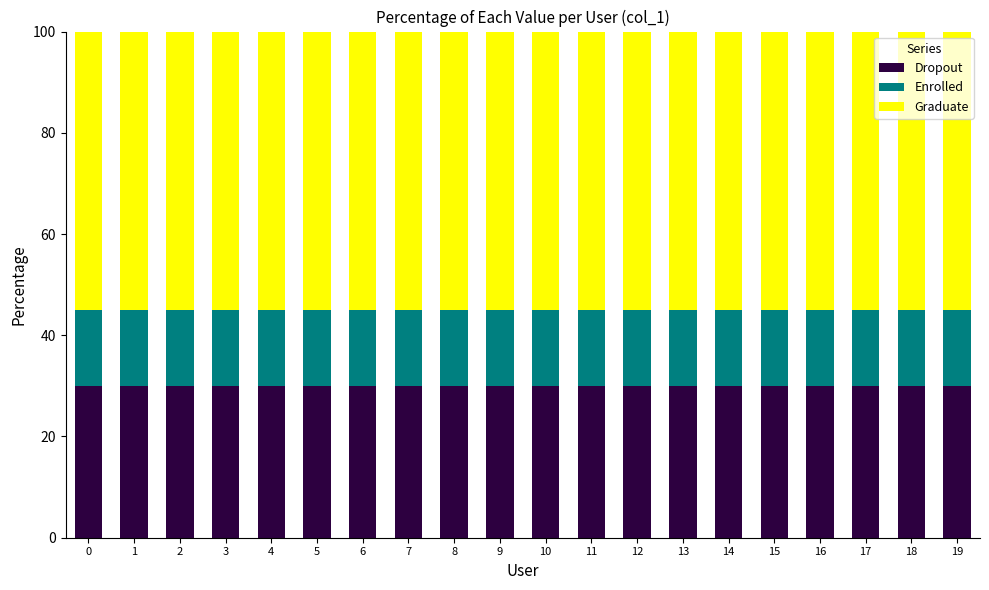

What are all the series names shown in the legend?

Dropout, Enrolled, Graduate